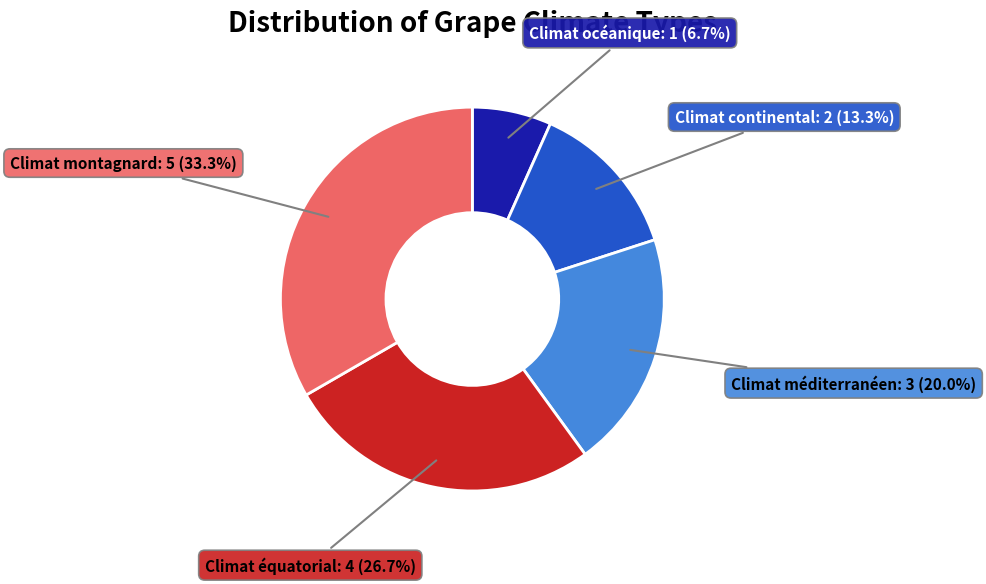

Does any single category account for the majority?

No